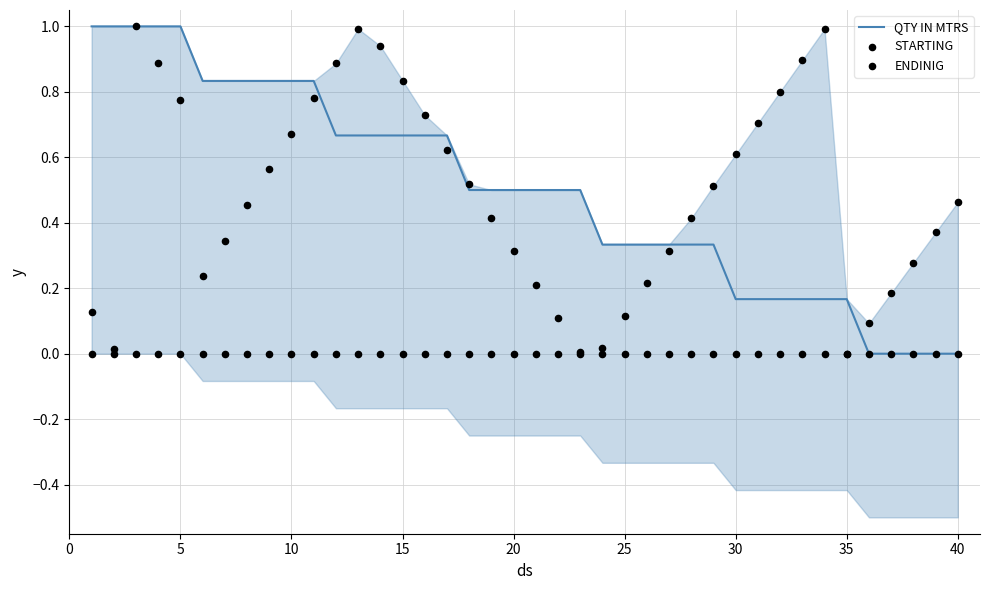

What is the maximum value for QTY IN MTRS?

1.0